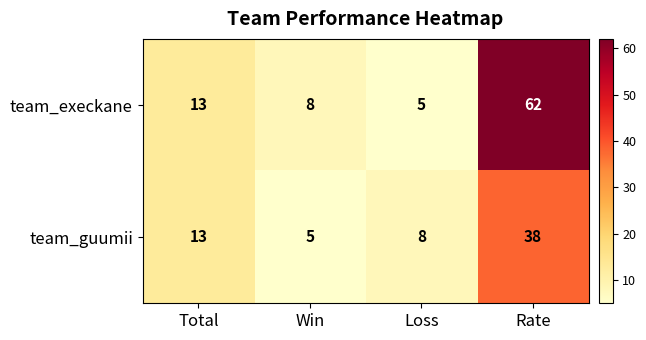

The value of team_execkane at Total is 13. True or false?

True